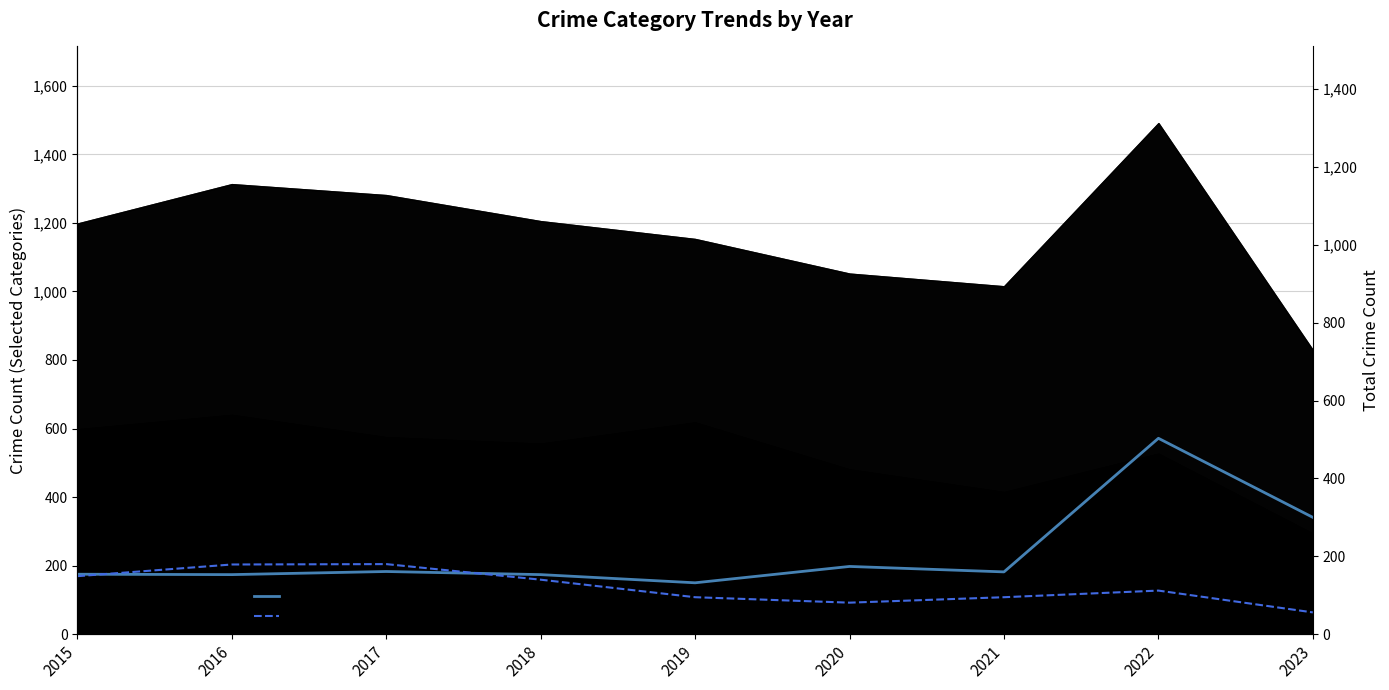

Where do Robbery and Motor Vehicle Theft first cross each other?

2015 and 2016